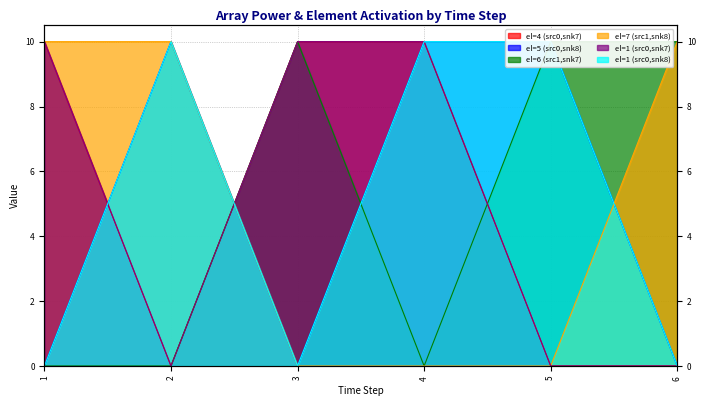

What is the greatest value displayed?

10